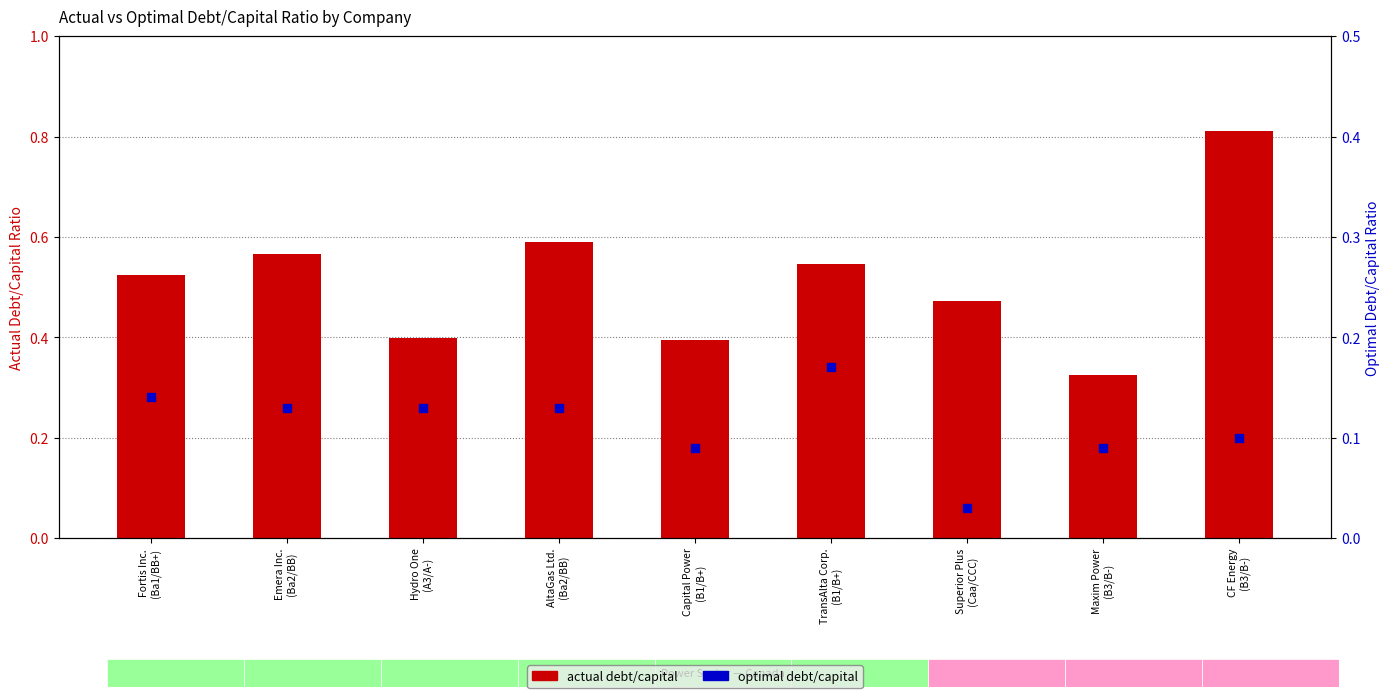

Between Superior Plus
(Caa/CCC) and TransAlta Corp.
(B1/B+), which is larger?

TransAlta Corp.
(B1/B+)